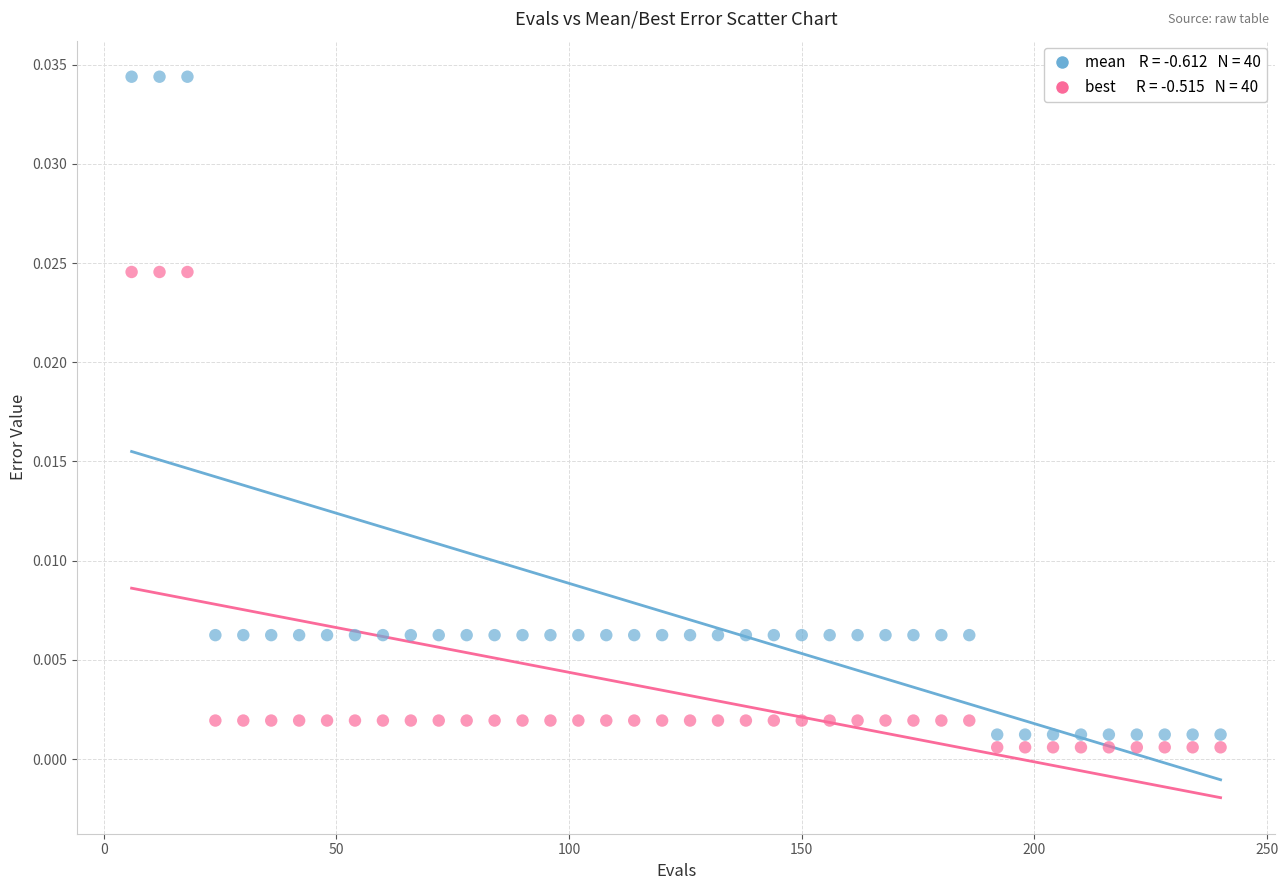

Across all data points, what is the range of X values (max minus min)?

234.0